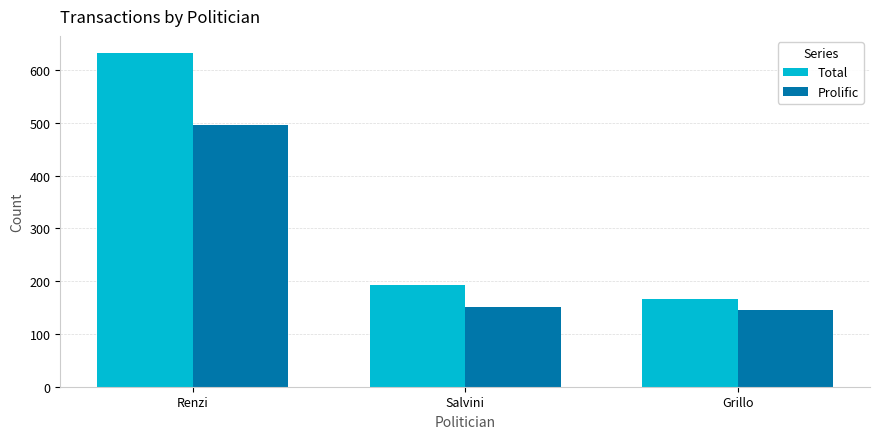

What is the greatest value displayed?

633